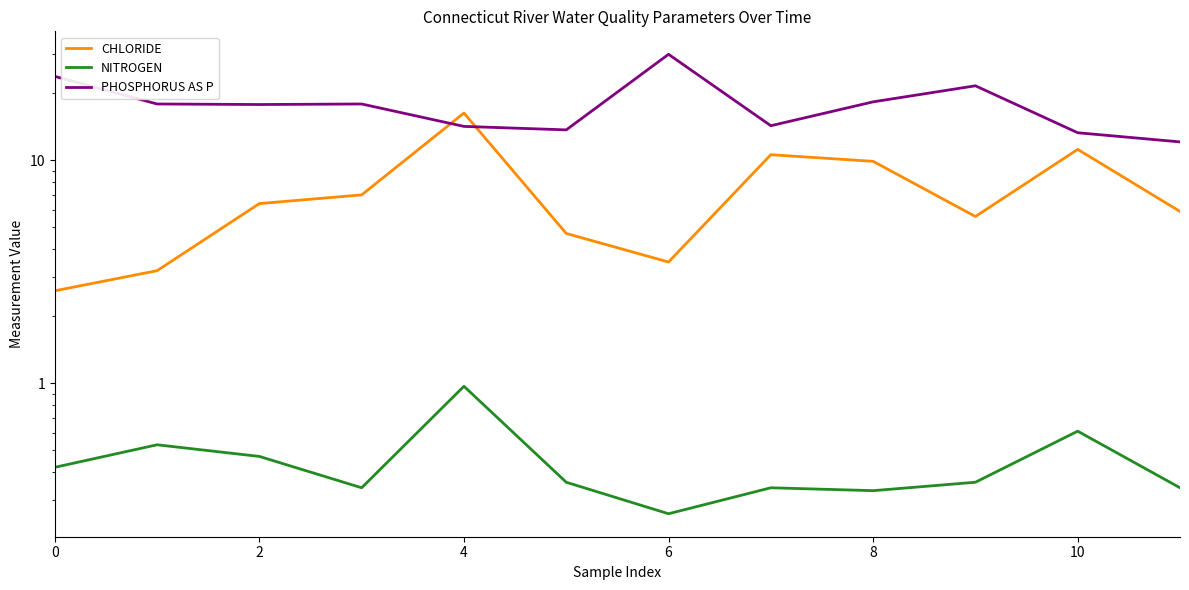

What is the sum of the NITROGEN values at 10 and 7?

0.9